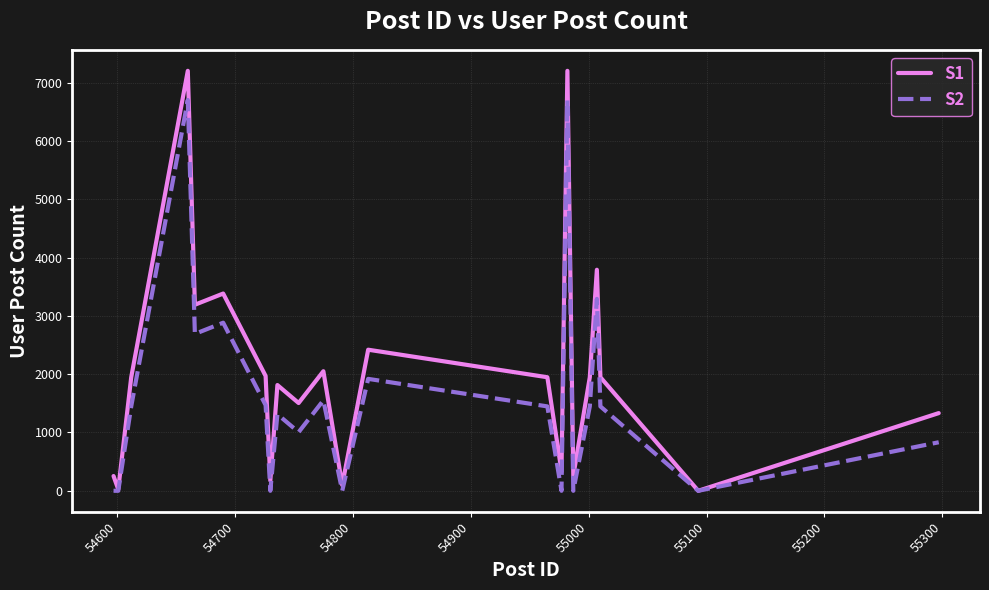

At how many categories does at least one series exceed 3479?

3